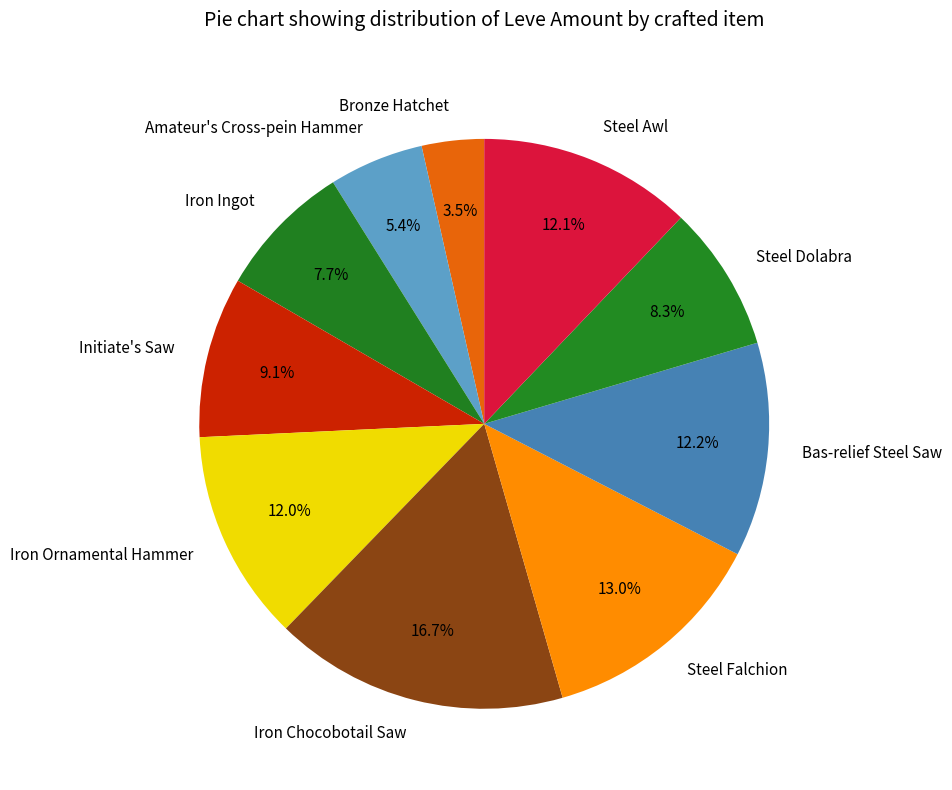

What is the smallest slice in the pie chart?

Bronze Hatchet